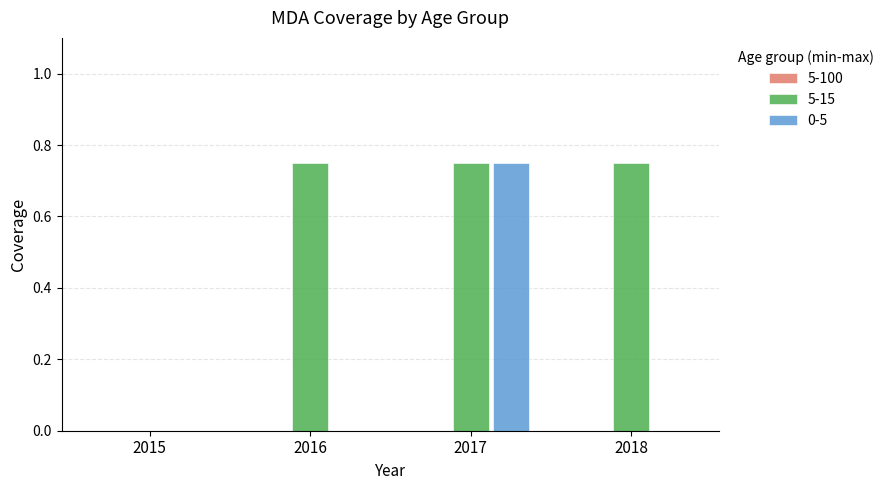

Which series changed the most between 2015 and 2018?

5-15